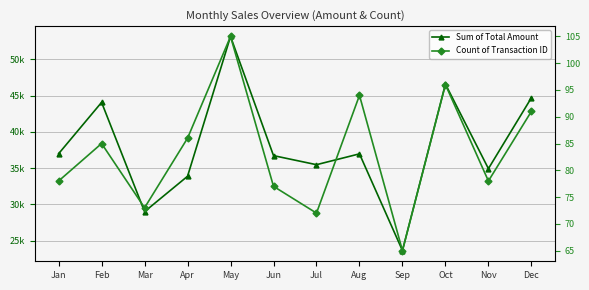

What is the average value of the Sum of Total Amount series?

38000